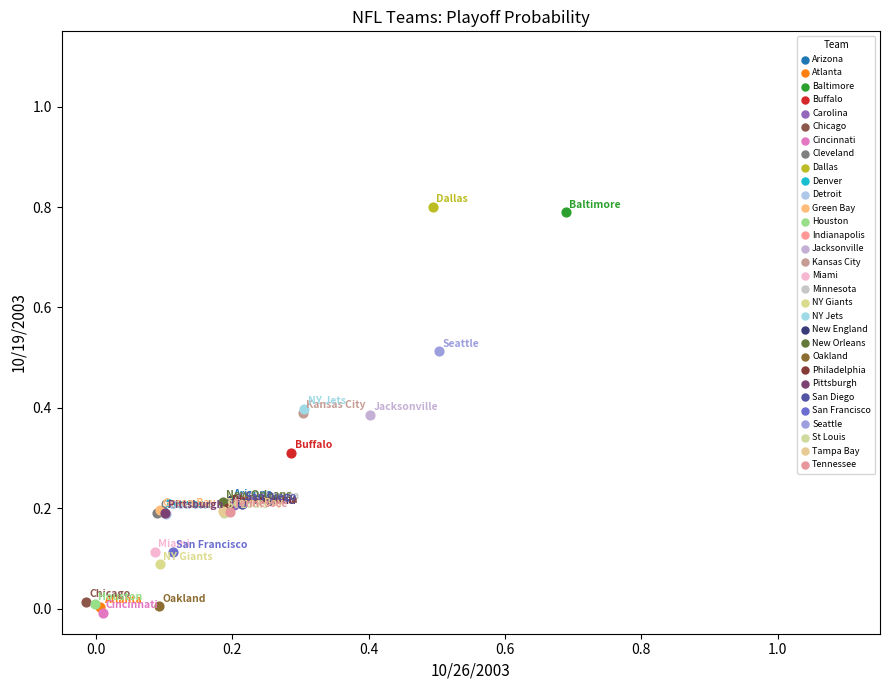

What are all the series names shown in the legend?

Arizona, Atlanta, Baltimore, Buffalo, Carolina, Chicago, Cincinnati, Cleveland, Dallas, Denver, Detroit, Green Bay, Houston, Indianapolis, Jacksonville, Kansas City, Miami, Minnesota, NY Giants, NY Jets, New England, New Orleans, Oakland, Philadelphia, Pittsburgh, San Diego, San Francisco, Seattle, St Louis, Tampa Bay, Tennessee